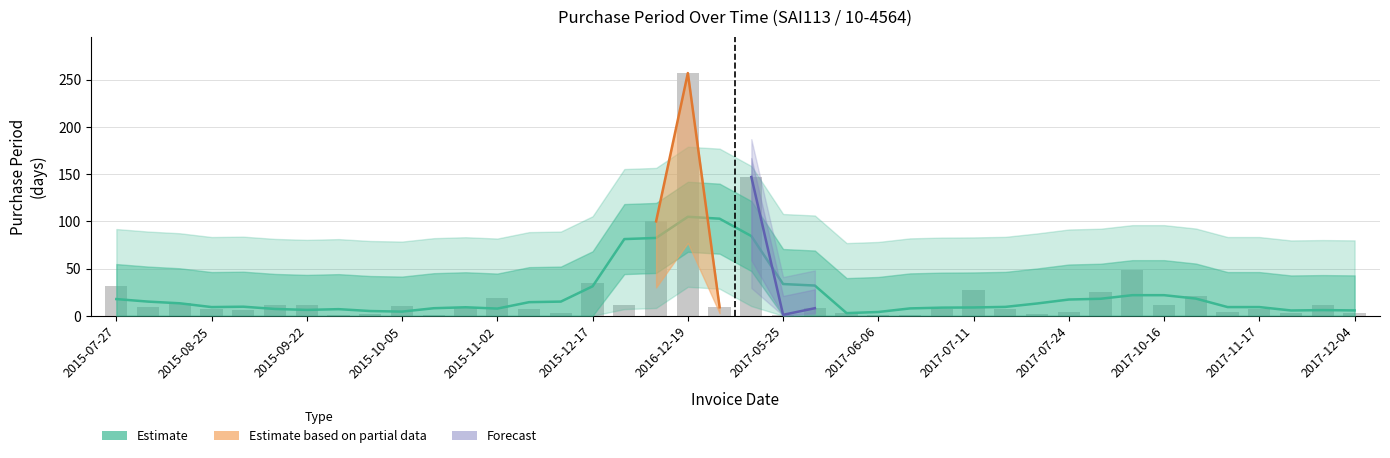

Count the number of categories in the chart.

40